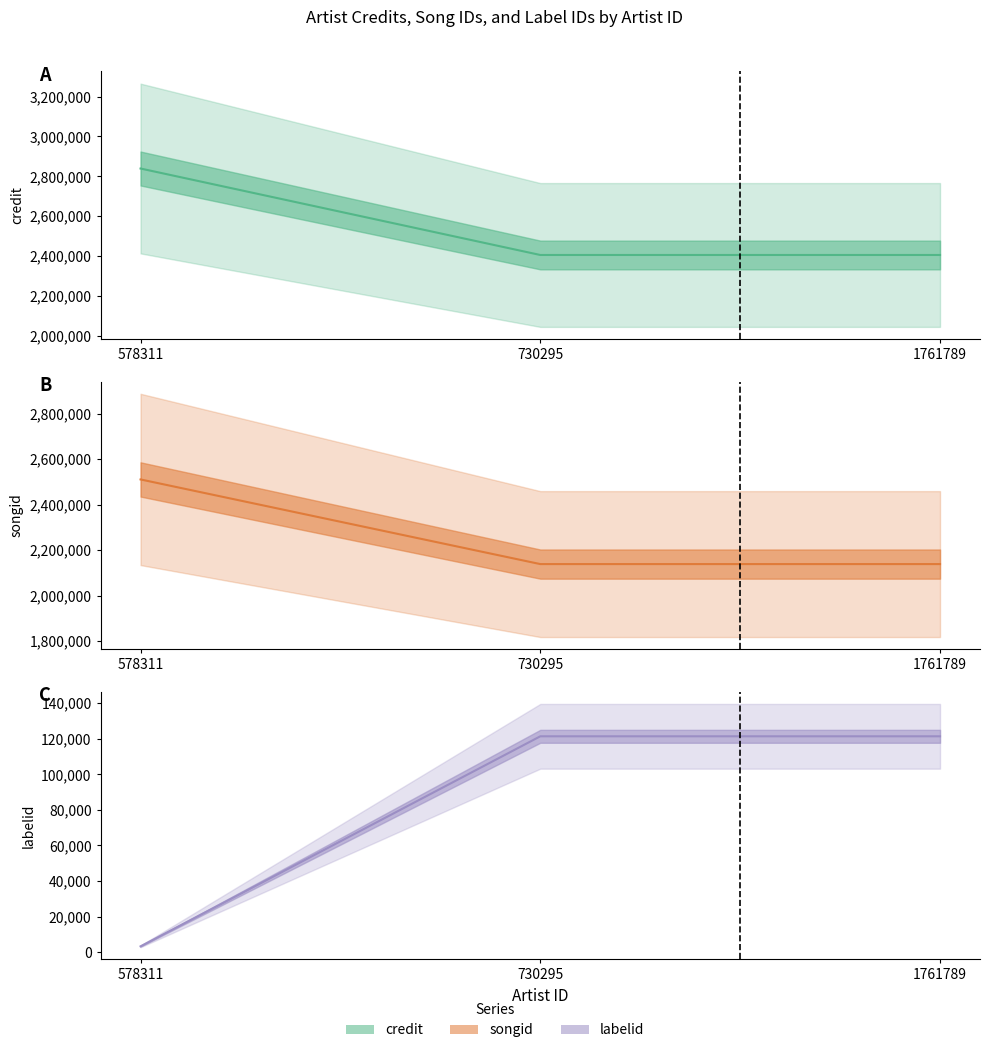

What are all the series names shown in the legend?

credit, songid, labelid